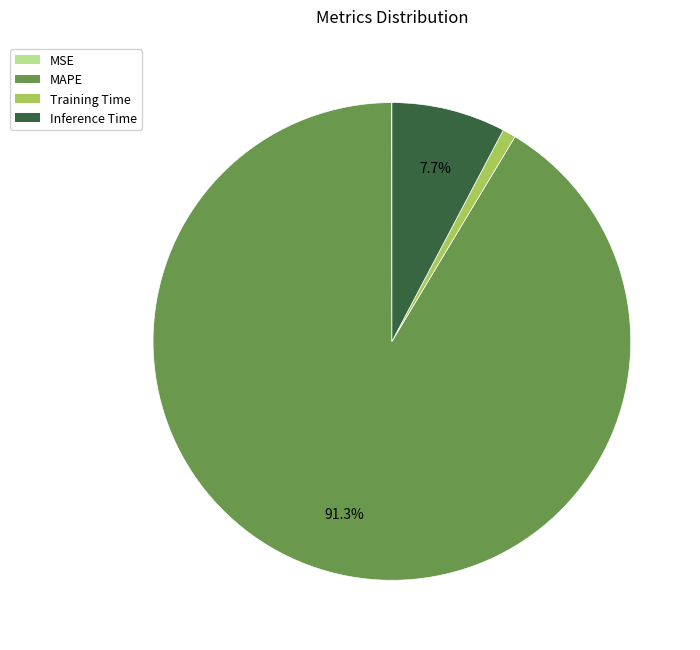

What percentage is NOT represented by Inference Time?

92.3%